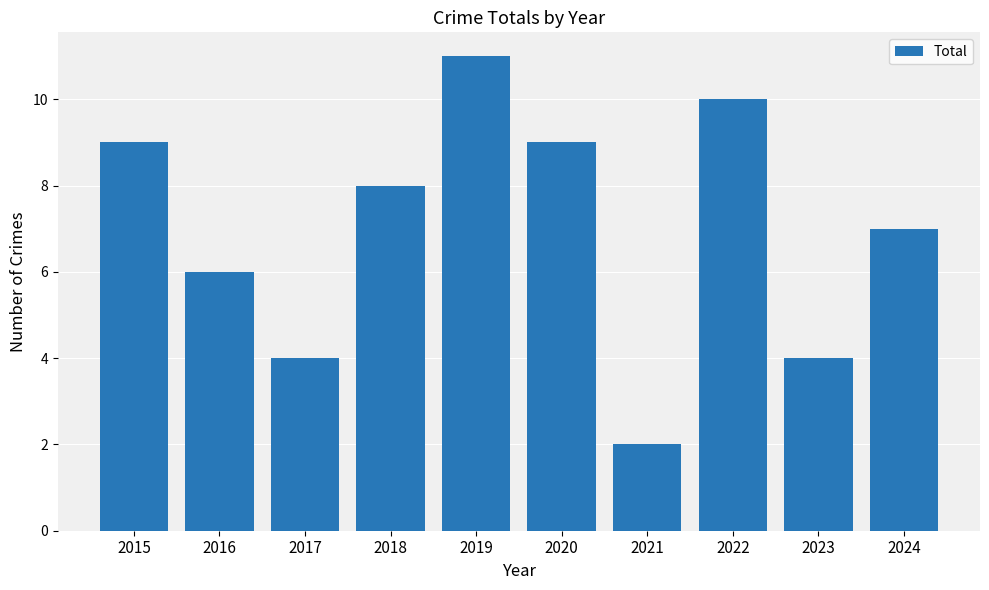

What is the maximum value shown in the chart?

11